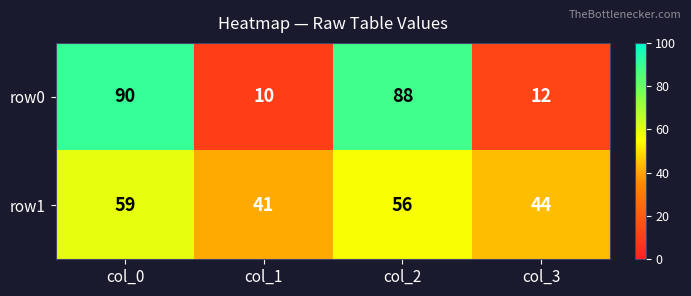

At how many categories does at least one series exceed 33?

4